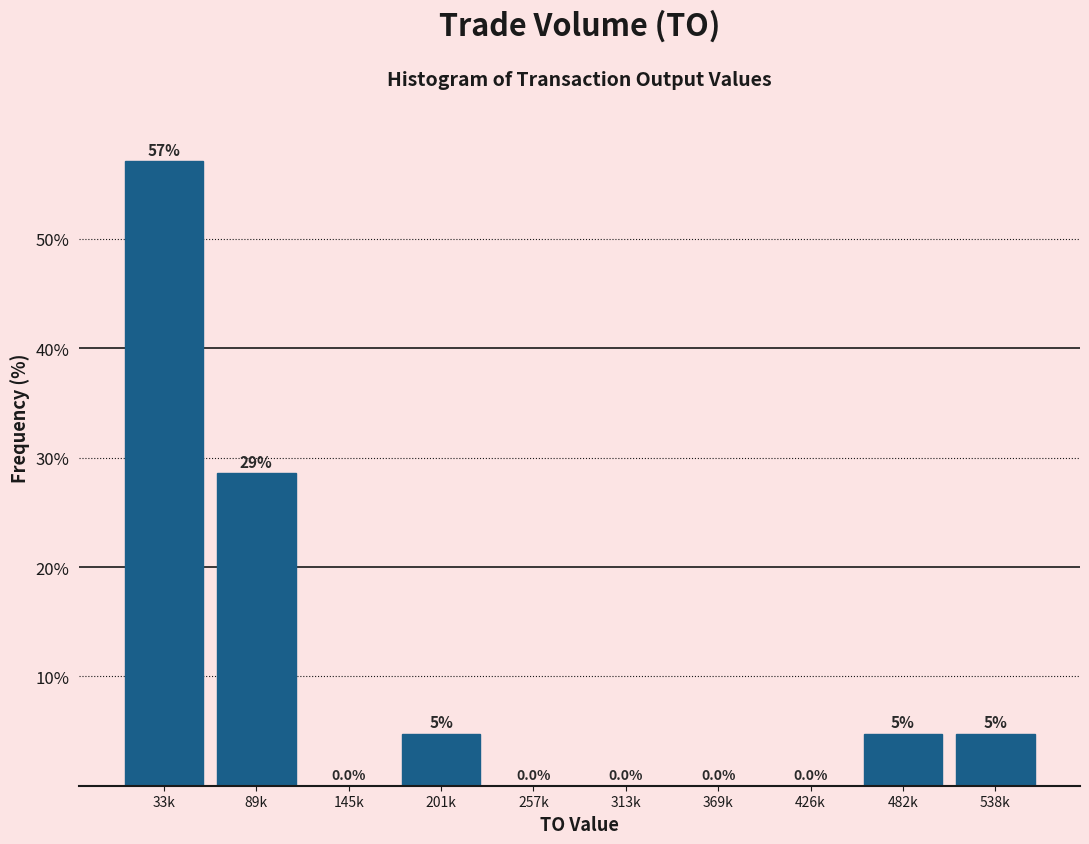

Is it true that the value at 257k is 0.0?

True